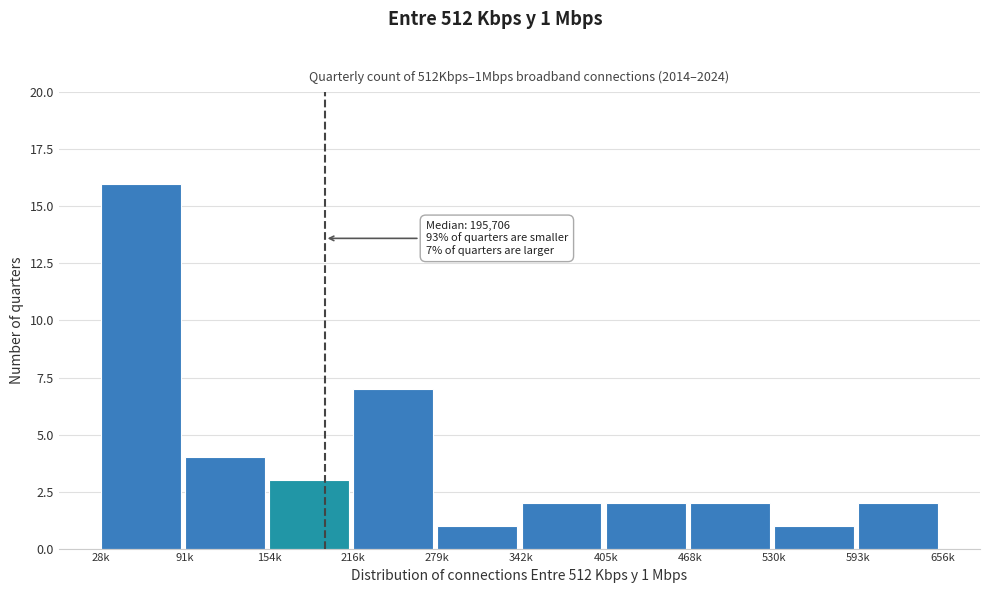

Reading left to right, extract all data points from this chart.

16	4	3	7	1	2	2	2	1	2